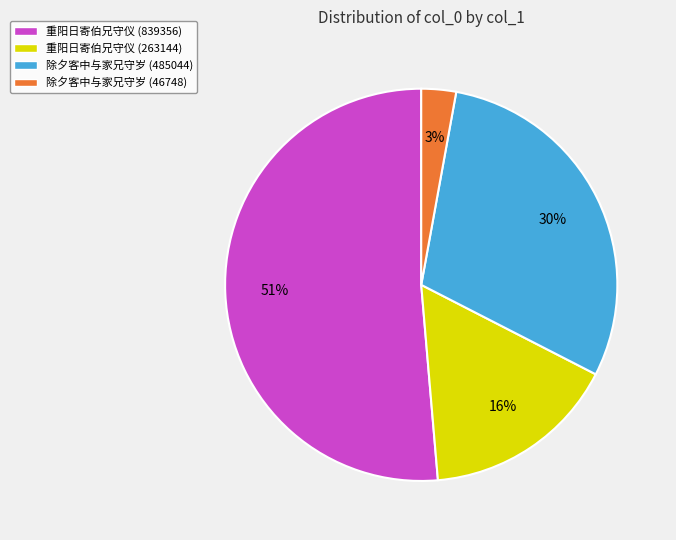

Rank the categories by value from highest to lowest.

重阳日寄伯兄守仪 (839356), 除夕客中与家兄守岁 (485044), 重阳日寄伯兄守仪 (263144), 除夕客中与家兄守岁 (46748)